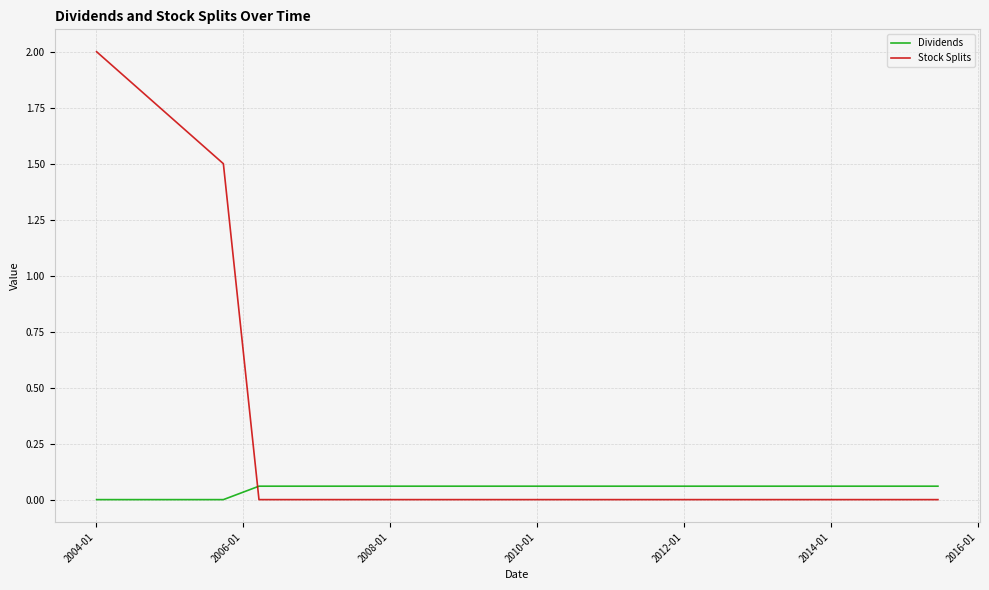

Count the number of data series in this chart.

2